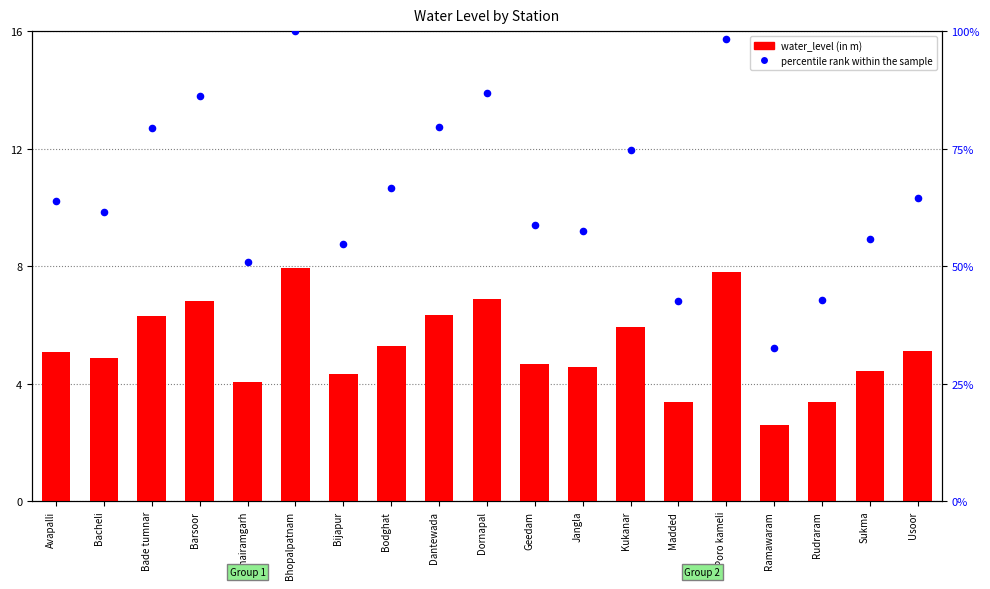

At how many categories does at least one series exceed 41?

18